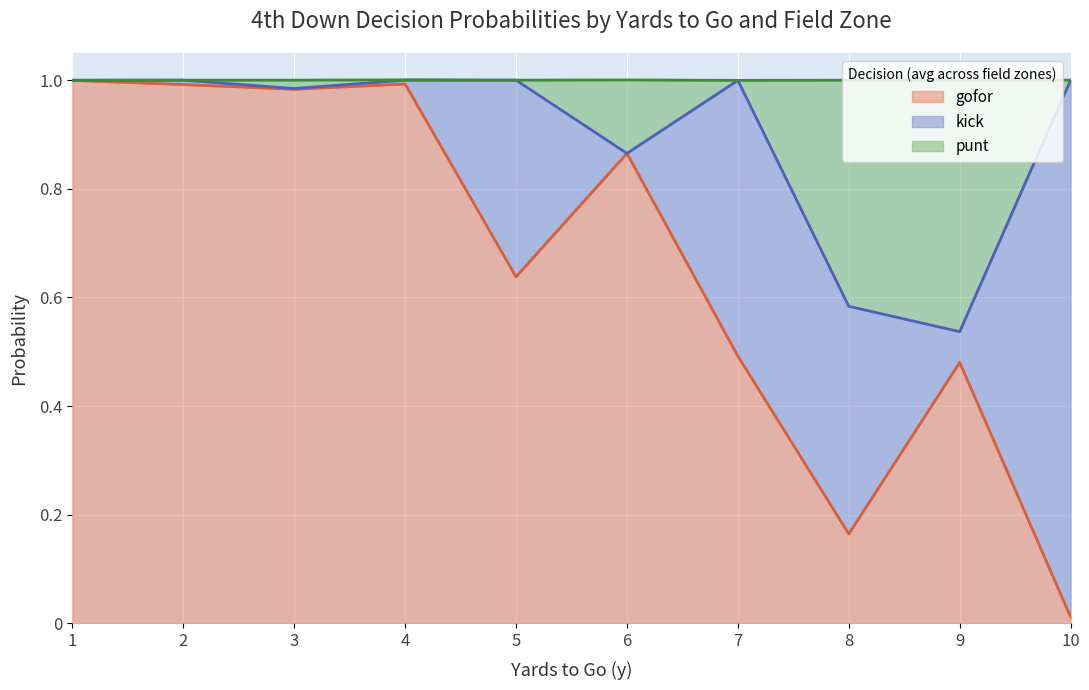

Is it true that gofor equals 1.0 at 2?

True